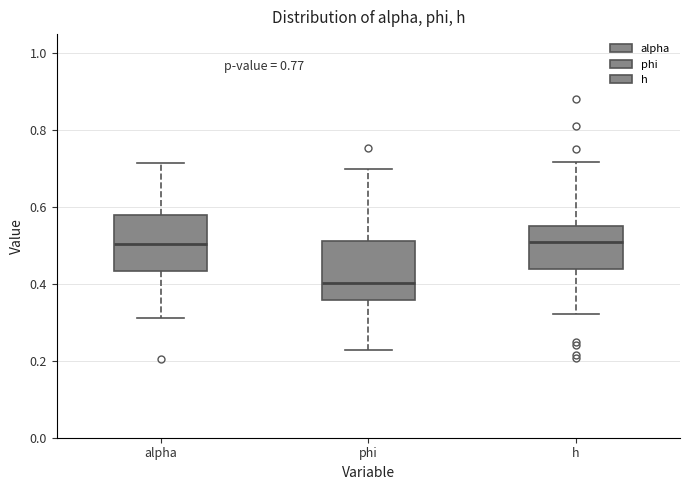

Which box's median line is the lowest?

phi